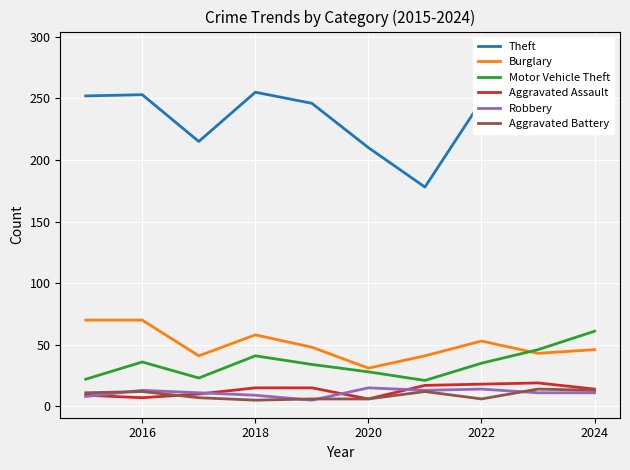

Reading right to left, extract all data points from this chart.

Theft: 290	249	248	178	210	246	255	215	253	252
Burglary: 46	43	53	41	31	48	58	41	70	70
Motor Vehicle Theft: 61	46	35	21	28	34	41	23	36	22
Aggravated Assault: 14	19	18	17	6	15	15	10	7	9
Robbery: 11	11	14	13	15	5	9	11	13	8
Aggravated Battery: 13	14	6	12	6	6	5	7	12	11